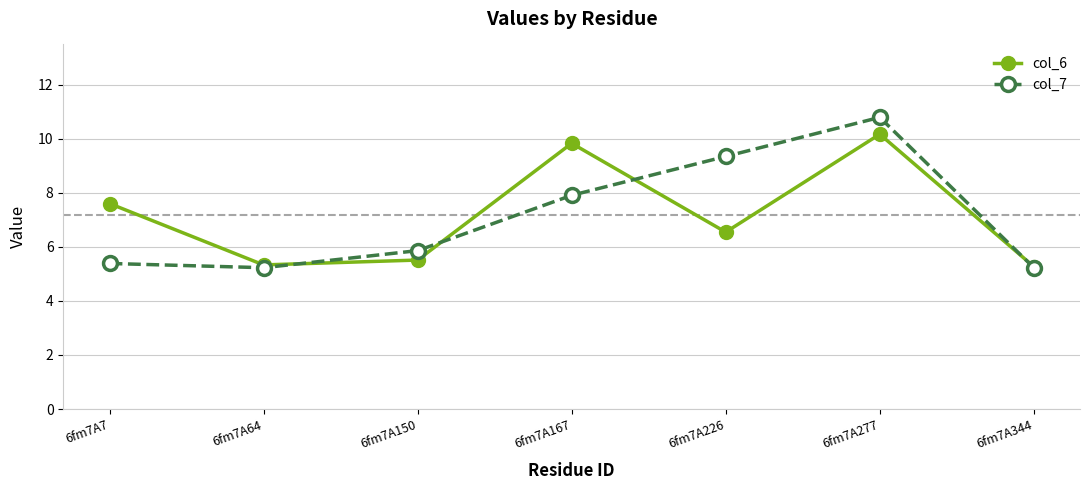

Between 6fm7A167 and 6fm7A344, which series saw the biggest shift?

col_6